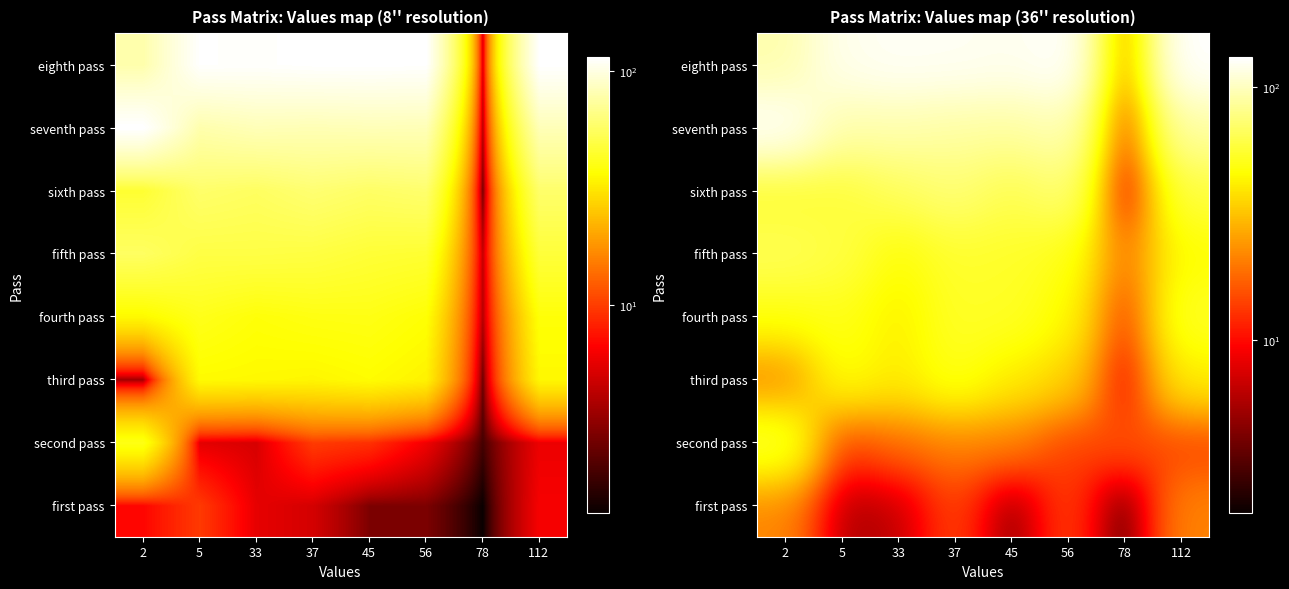

What is the total value across all series at 45?

442.5